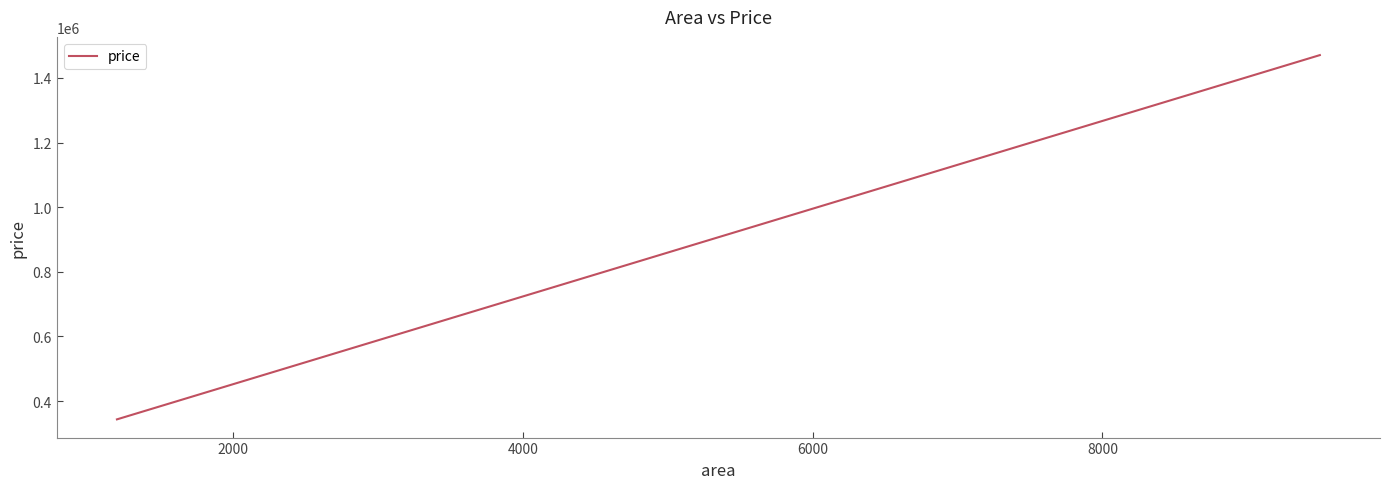

What is the difference between the maximum and minimum values?

1127037.7